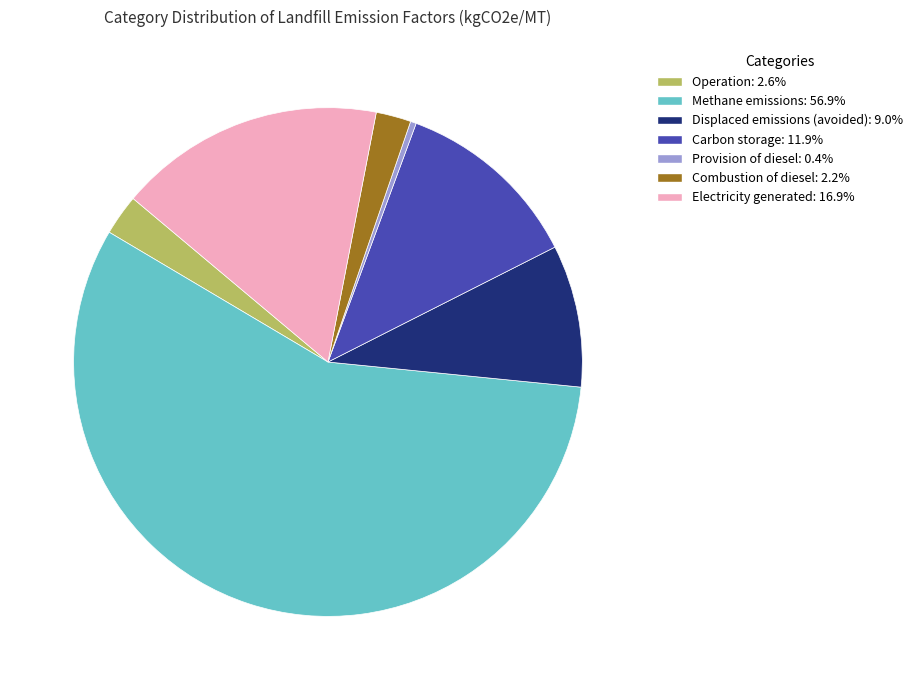

Between Carbon storage and Displaced emissions (avoided), which is larger?

Carbon storage